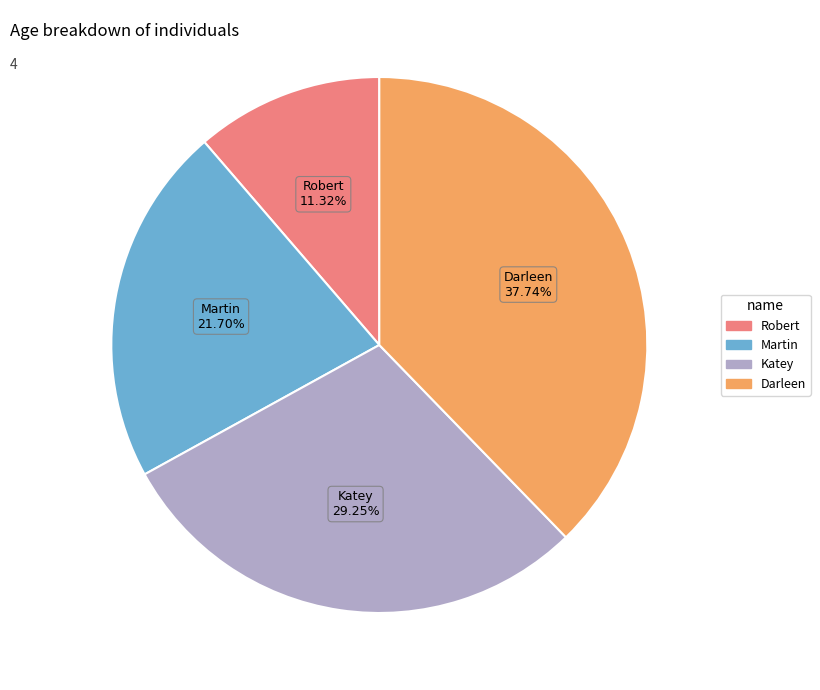

Which category has the biggest portion of the pie?

Darleen